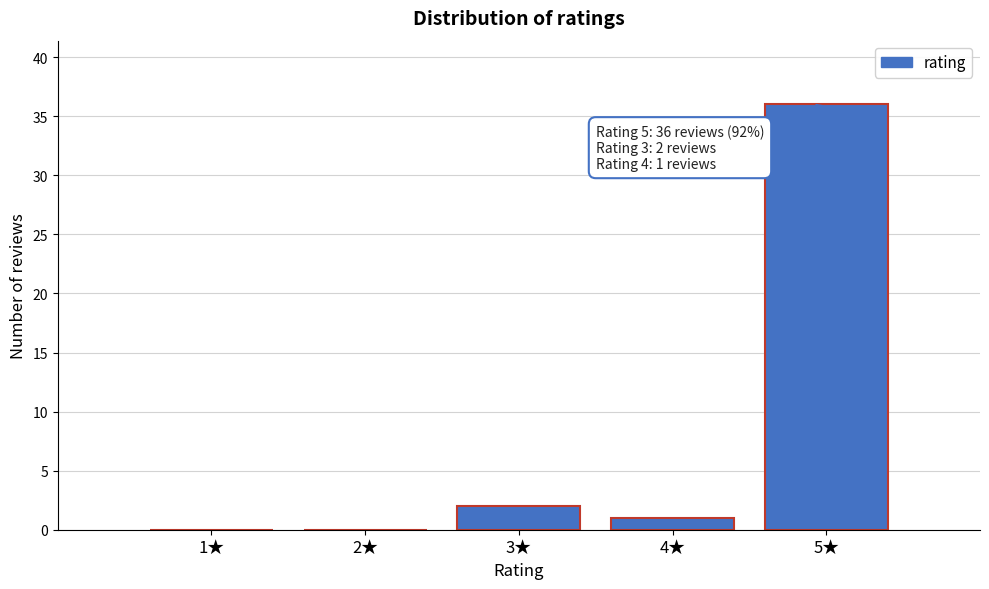

Reading left to right, list all the values displayed in this chart.

1★=0	2★=0	3★=2	4★=1	5★=36